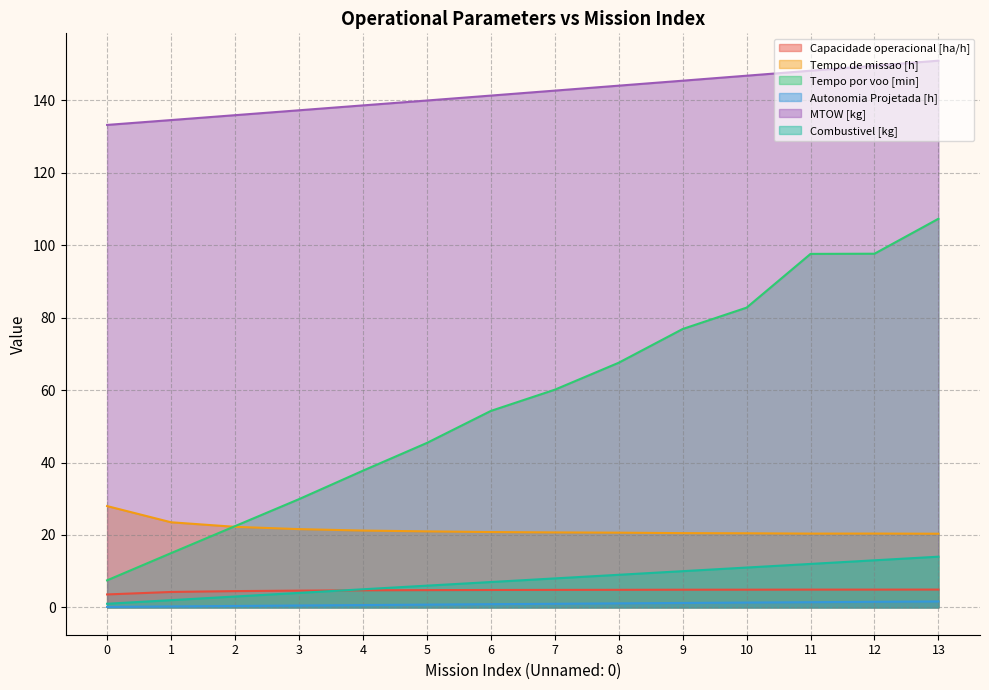

What is the value of the Capacidade operacional [ha/h] point at the 5th from the left?

4.7